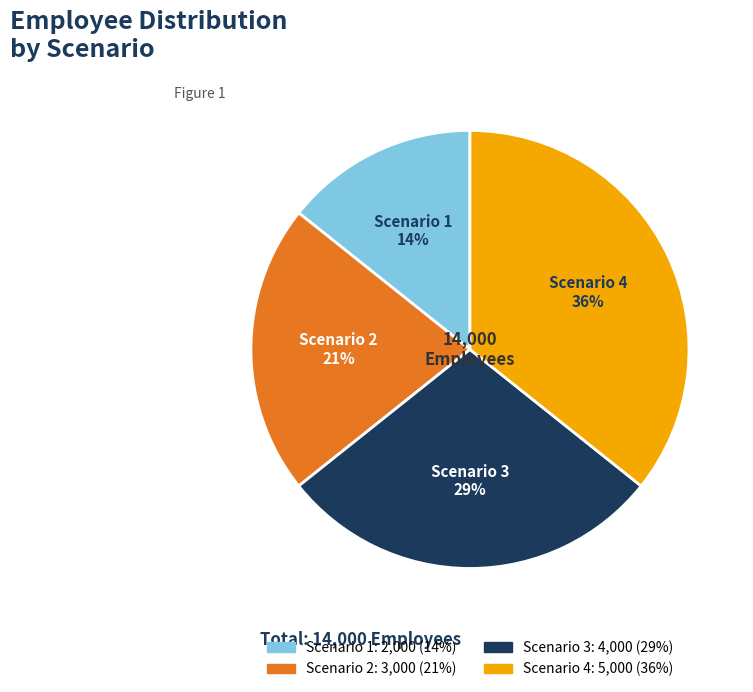

To the nearest percent, what is the average slice percentage?

25%